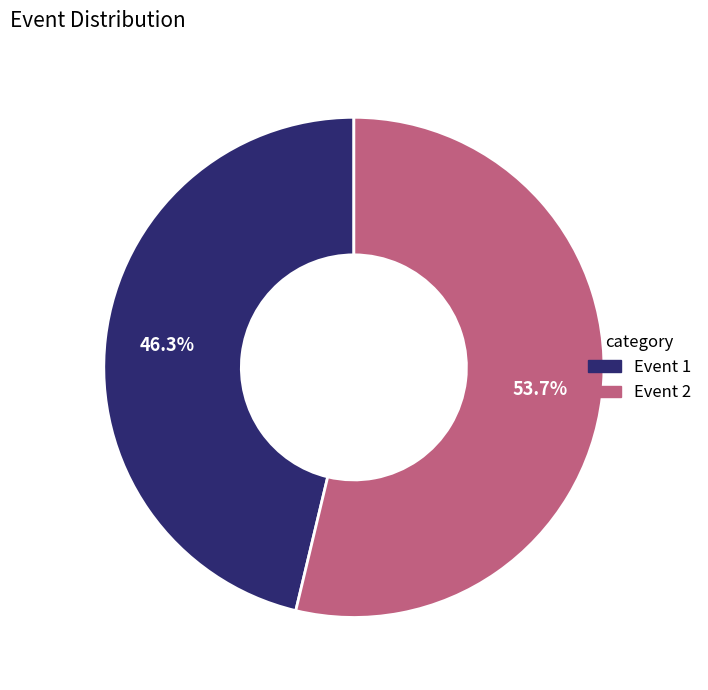

Count the number of slices in the pie.

2